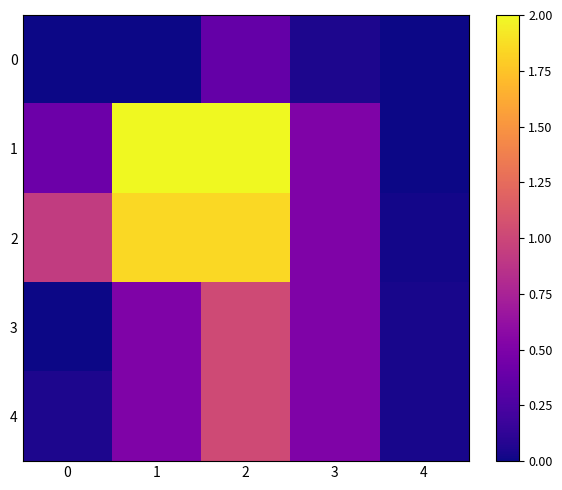

Reading left to right, extract all data points from this chart.

0: 0=0.0	1=0.0	2=0.4	3=0.1	4=0.0
1: 0=0.4	1=2.0	2=2.0	3=0.5	4=0.0
2: 0=0.9	1=1.8	2=1.8	3=0.5	4=0.0
3: 0=0.0	1=0.5	2=1.0	3=0.5	4=0.0
4: 0=0.1	1=0.5	2=1.0	3=0.5	4=0.0